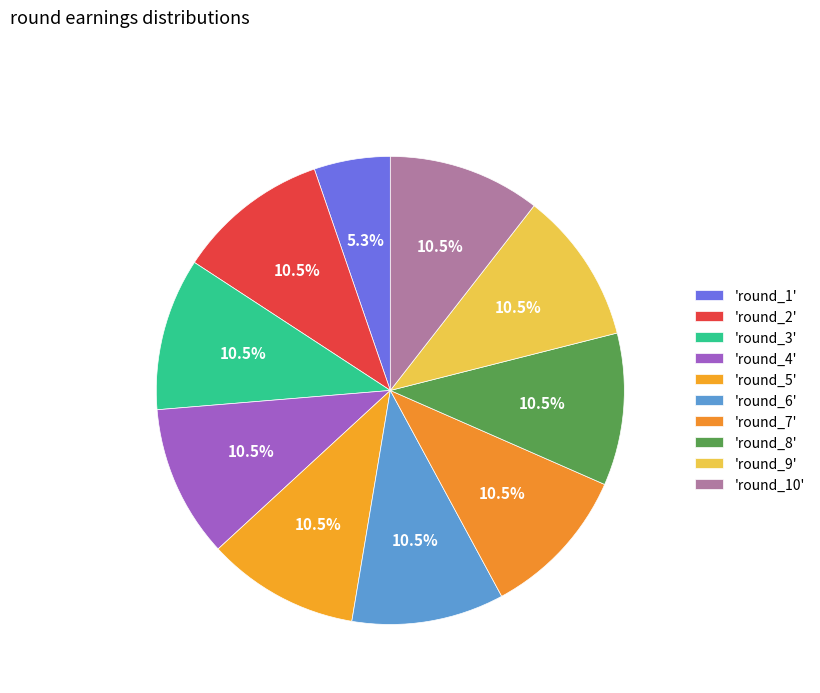

How many slices are in this pie chart?

10